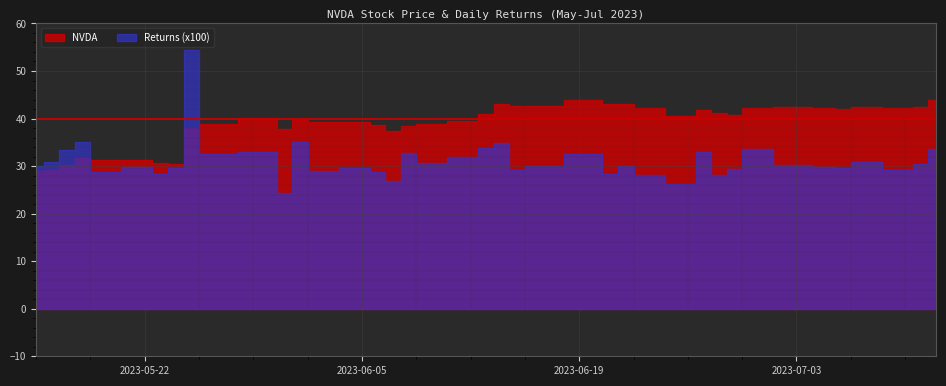

List the series in order of their overall mean, highest first.

NVDA, Returns (x100)